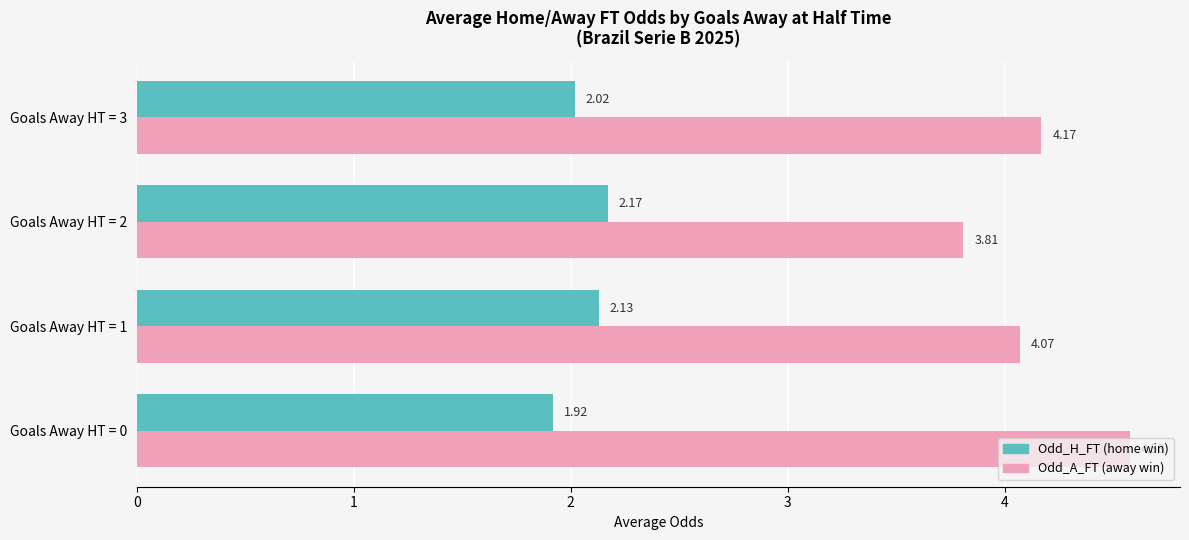

What is the total value across all series at Goals Away HT = 0?

6.5